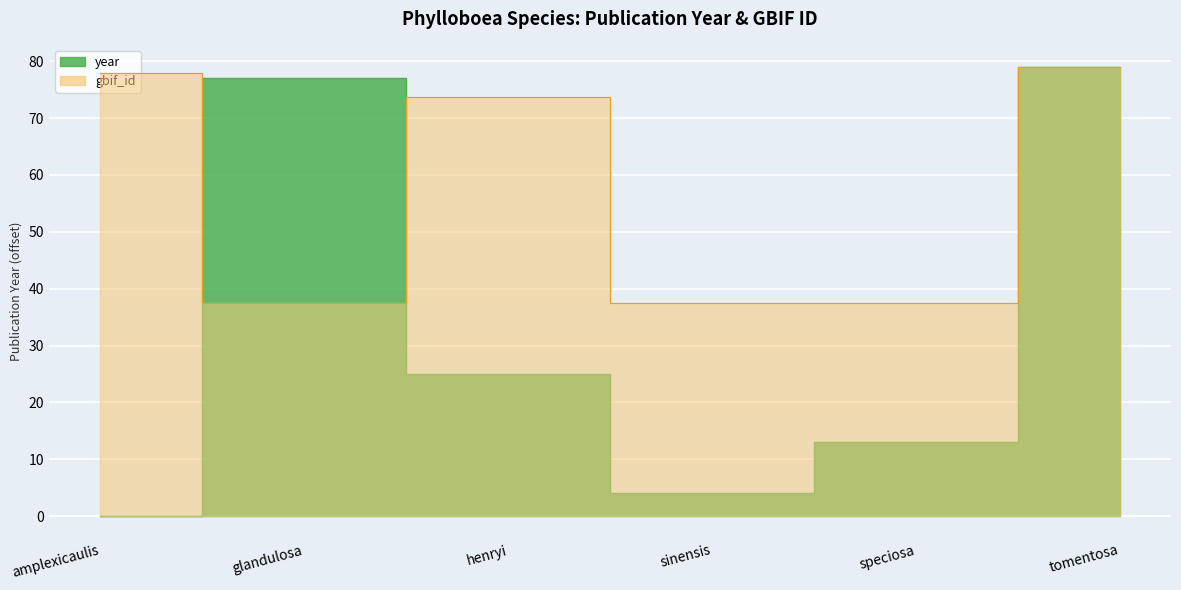

Rank the series by their maximum value, from lowest to highest.

year, gbif_id